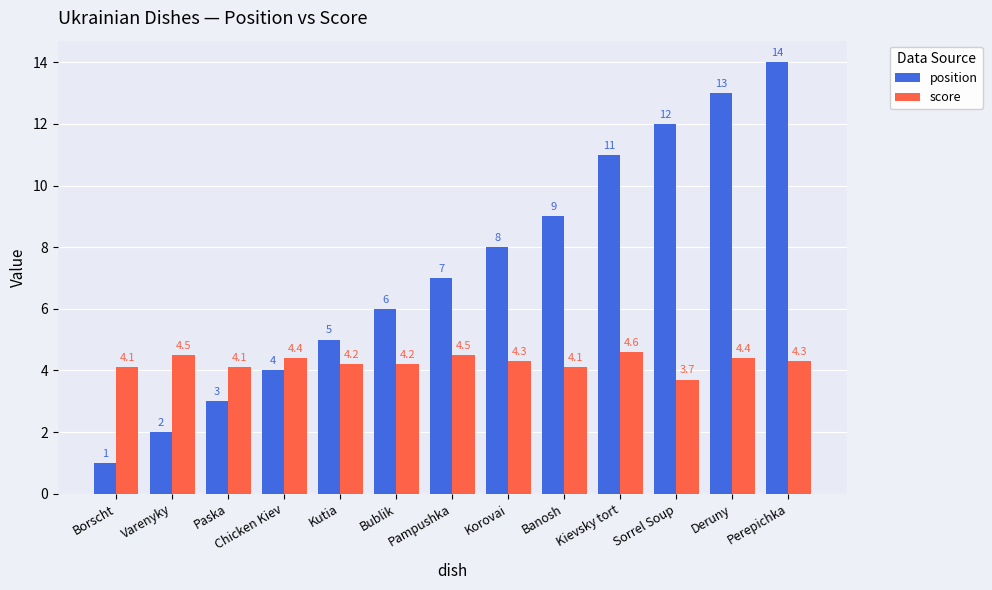

Does the chart contain stacked bars?

No